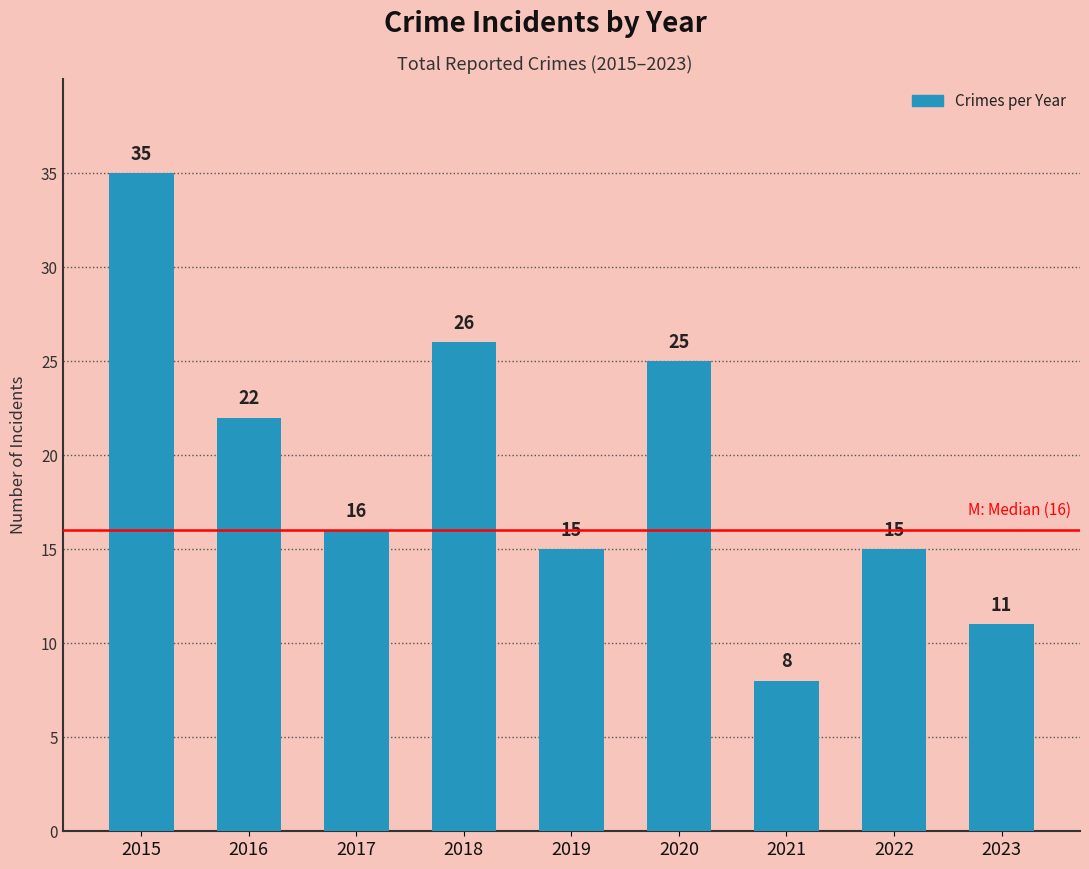

Approximately how many times larger is the value at 2017 compared to 2021?

2.0